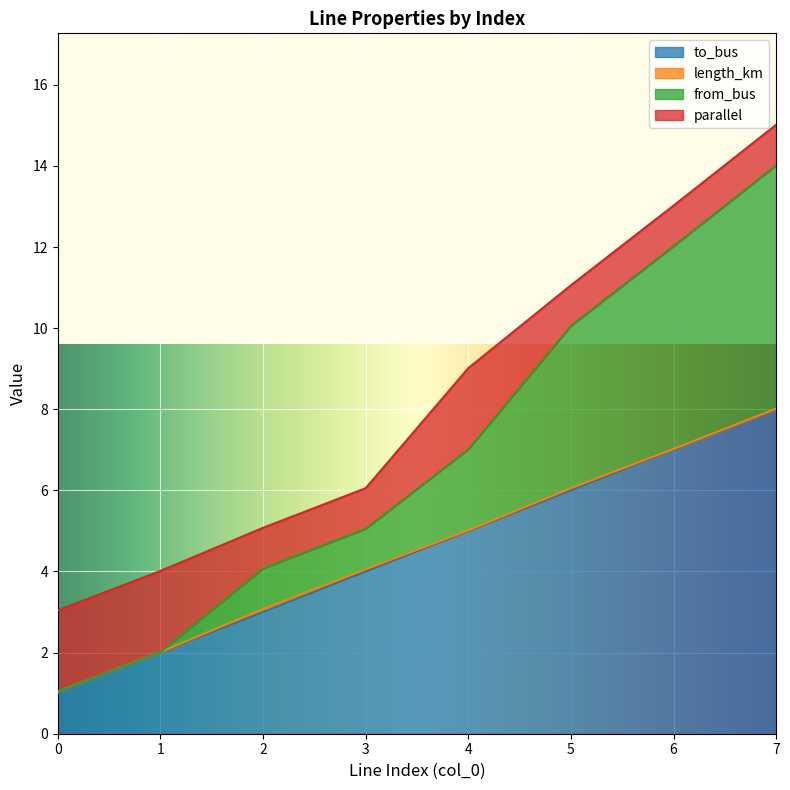

What is the sum of the from_bus values at 7 and 6?

26.0